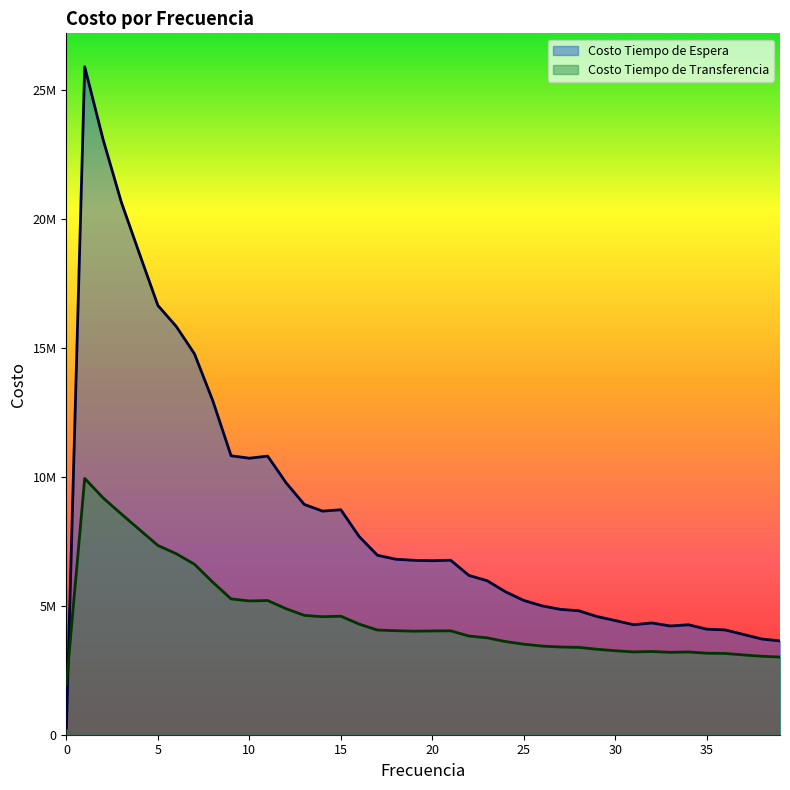

How many interior local valleys does the Costo Tiempo de Espera series have?

5